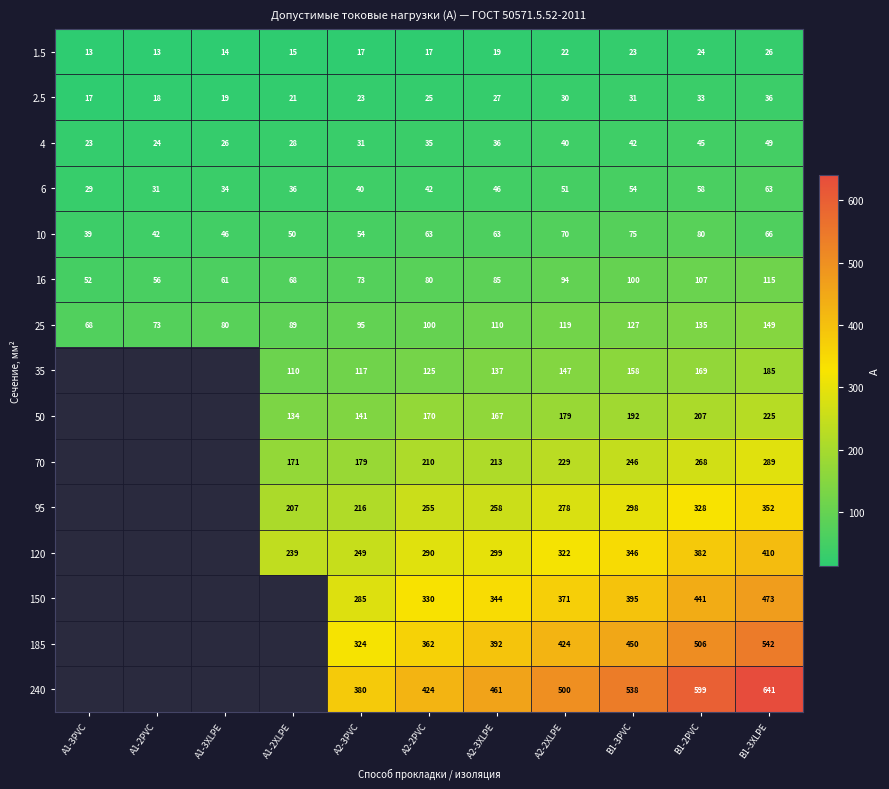

Is it true that 4 equals 14.3 at A1-3PVC?

False